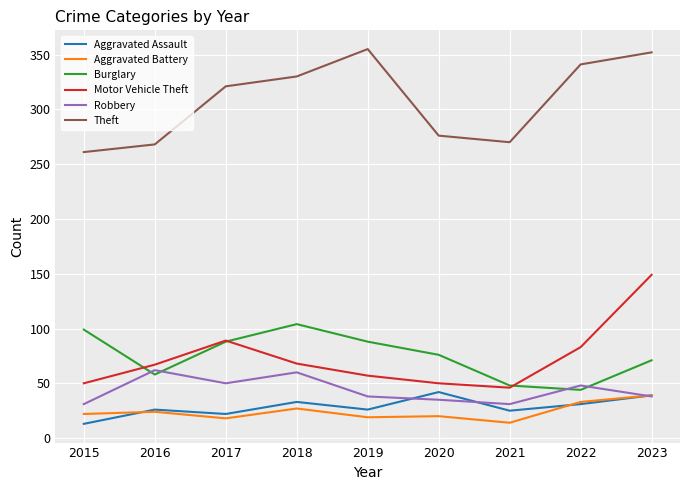

What is the lowest value of the Aggravated Assault series?

13